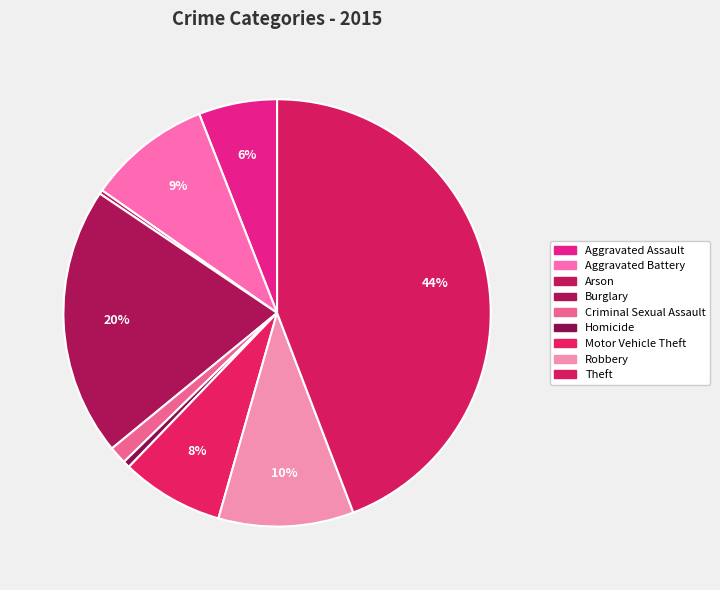

To the nearest percent, what is the difference between the largest and smallest slice percentages?

44%